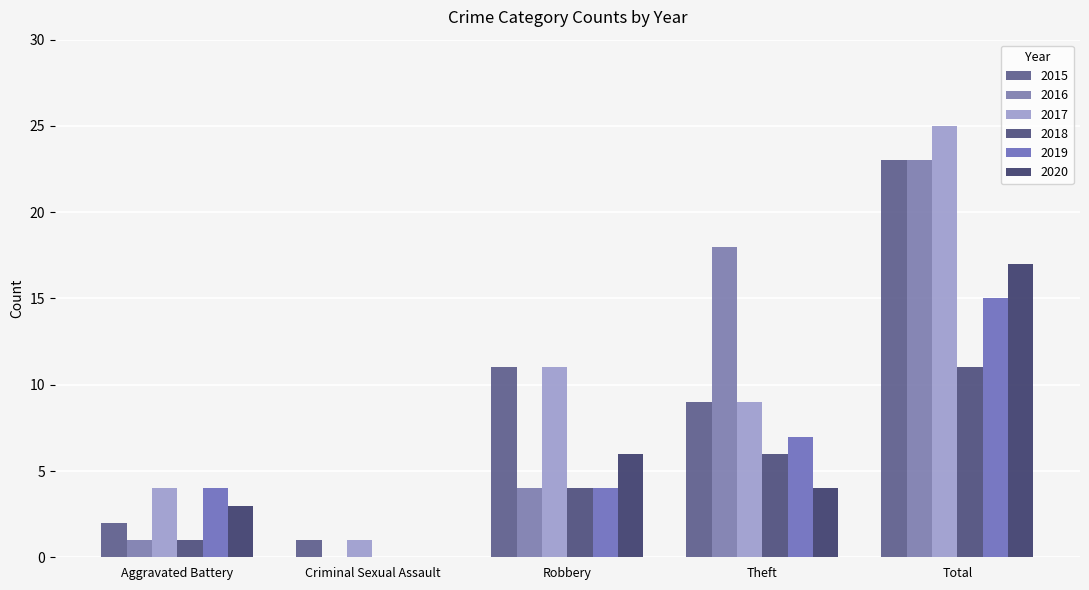

How many distinct data groups are displayed?

6